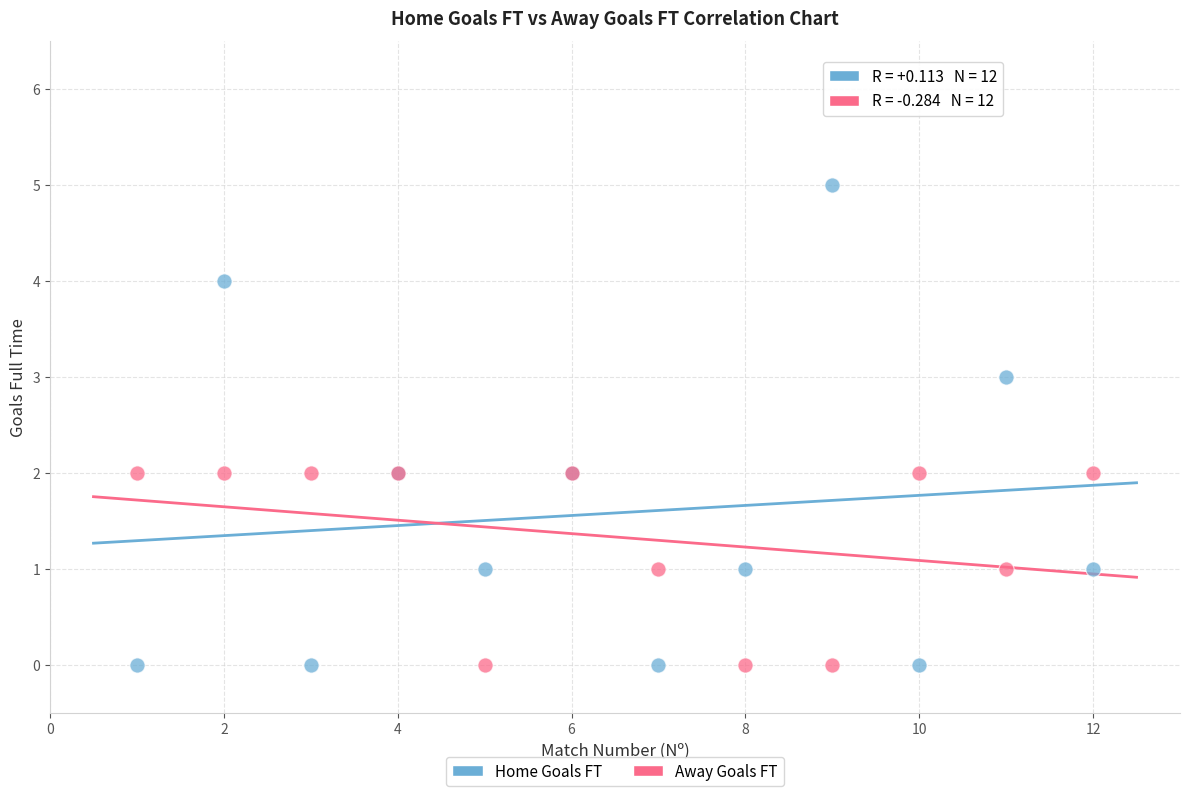

What are all the series names shown in the legend?

Home Goals FT, Away Goals FT